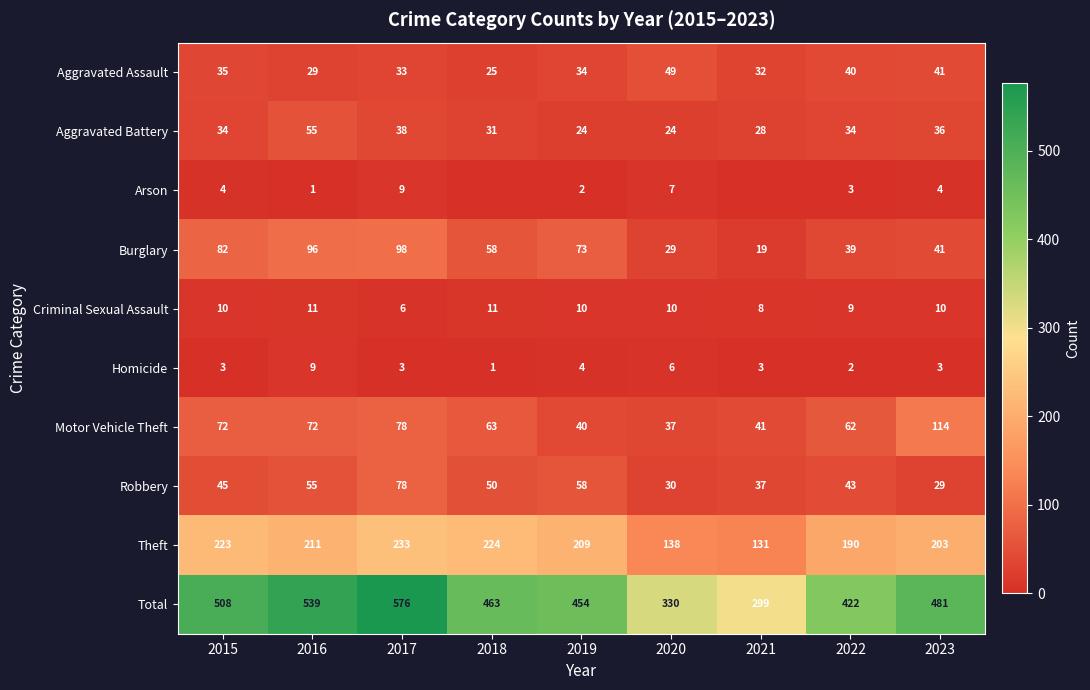

Is the value of Theft at 2021 greater than the value of Burglary at 2015?

Yes